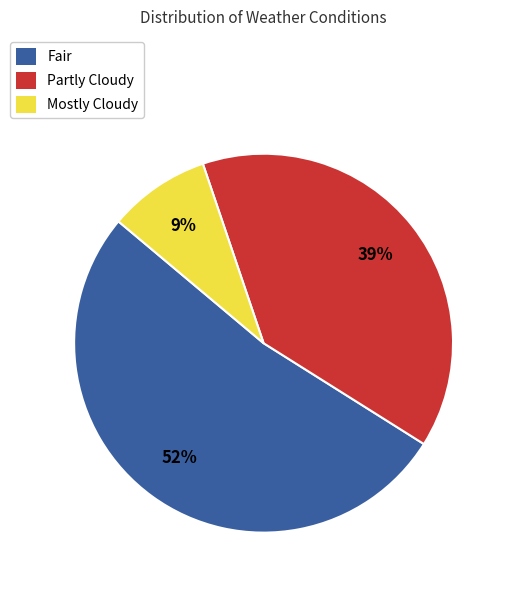

To the nearest percent, what is the average slice percentage?

33%